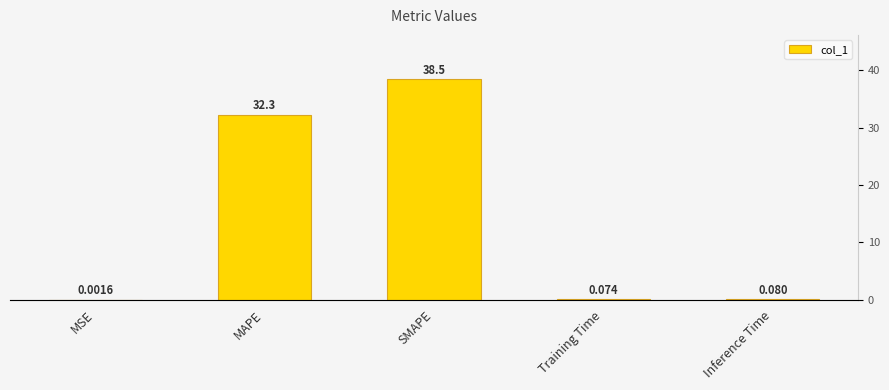

What is the sum of the values at SMAPE and MSE?

38.5